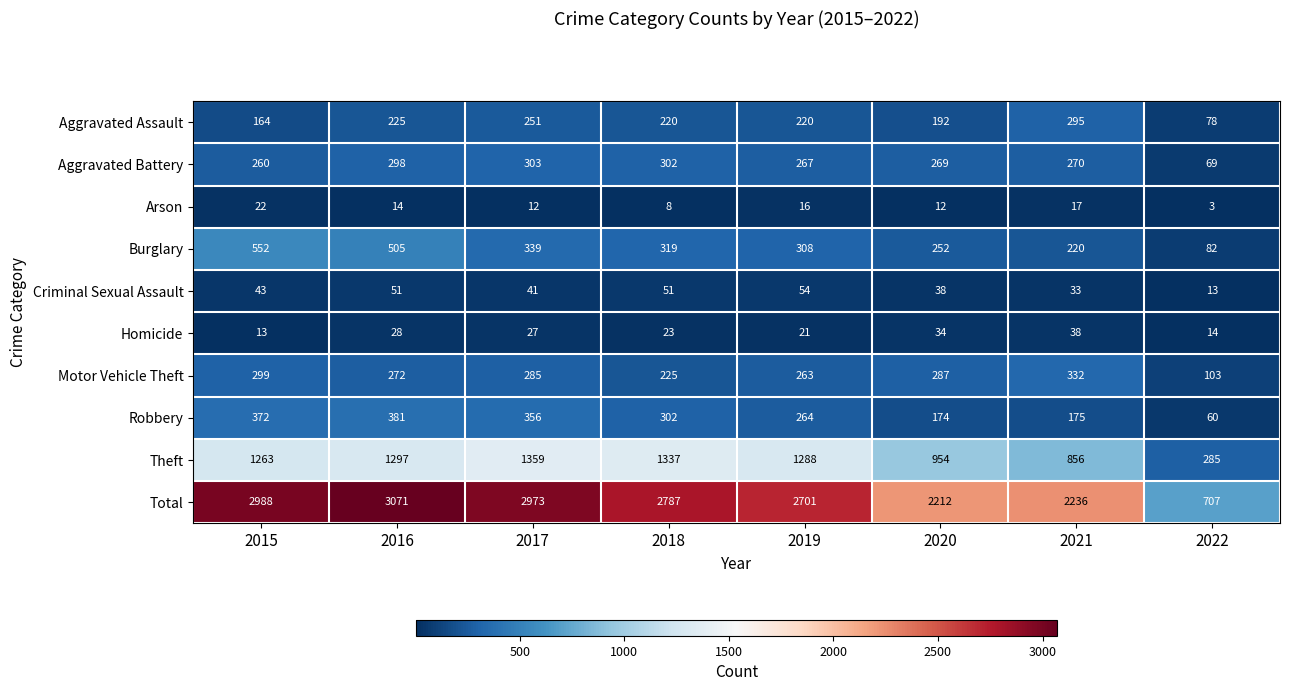

What is the minimum value shown in the chart?

3